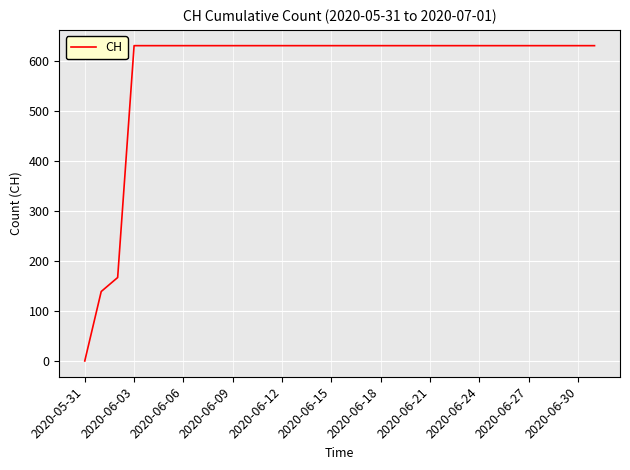

How many lines are shown in the chart?

1